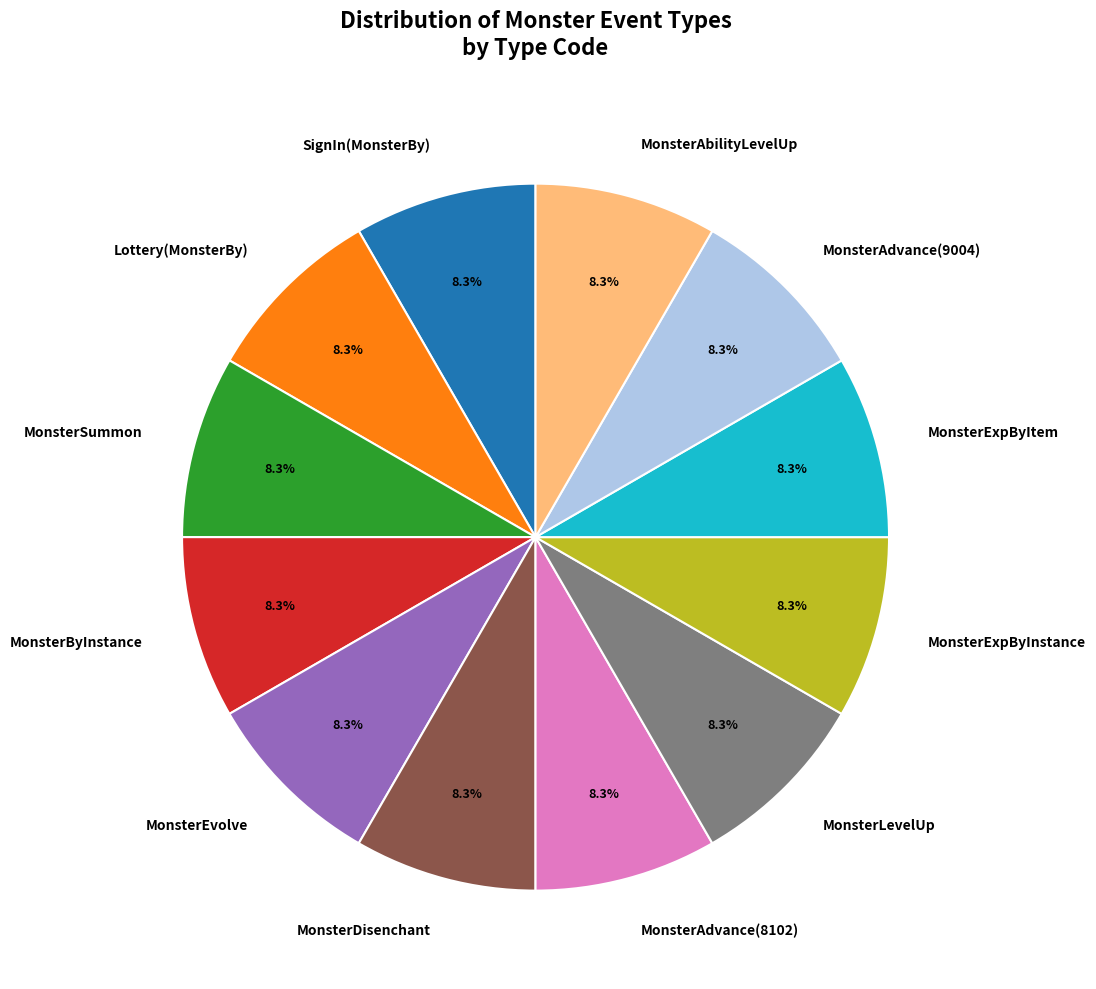

Approximately how many times larger is the value at MonsterLevelUp compared to Lottery(MonsterBy)?

1.0